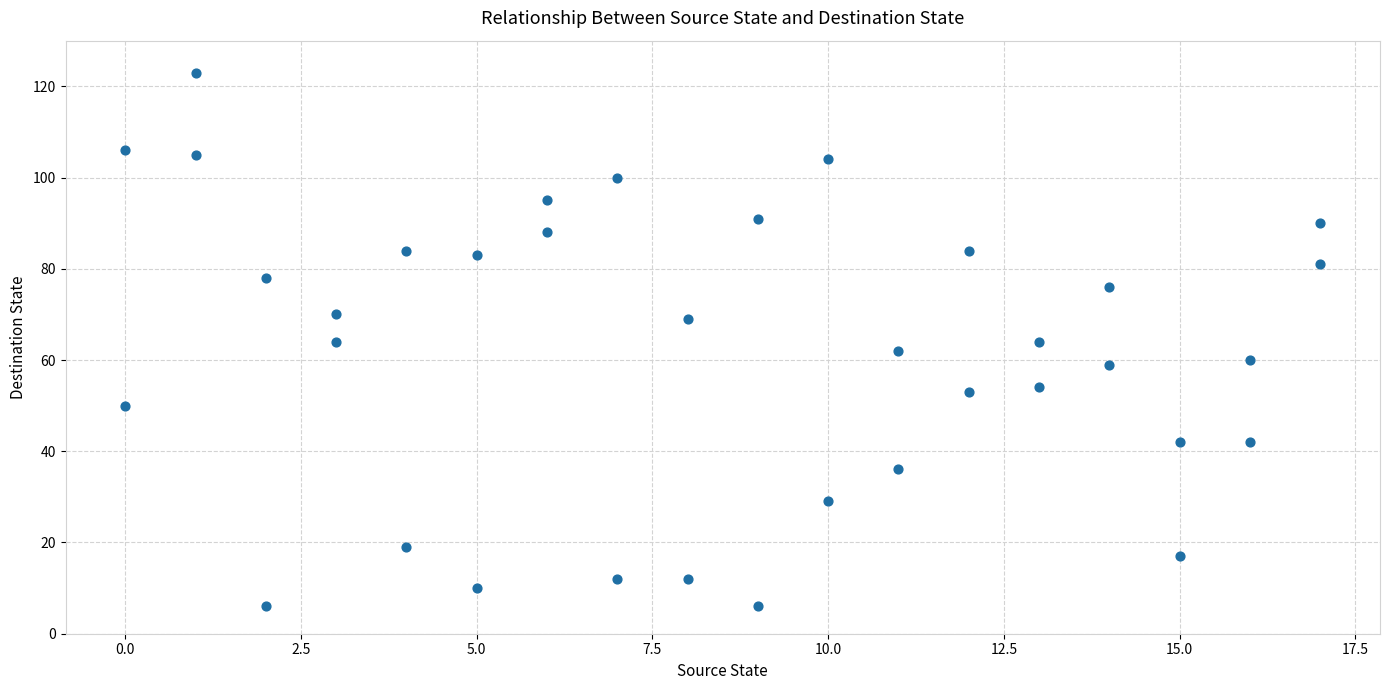

What is the range of Y values (max minus min)?

117